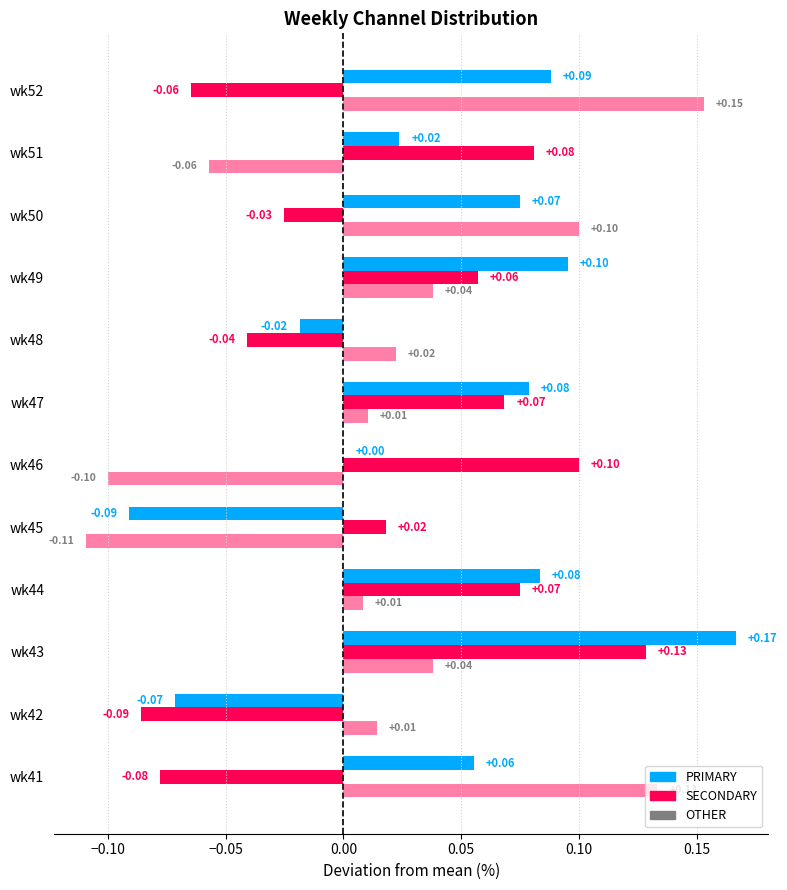

How many data points does each series have?

12